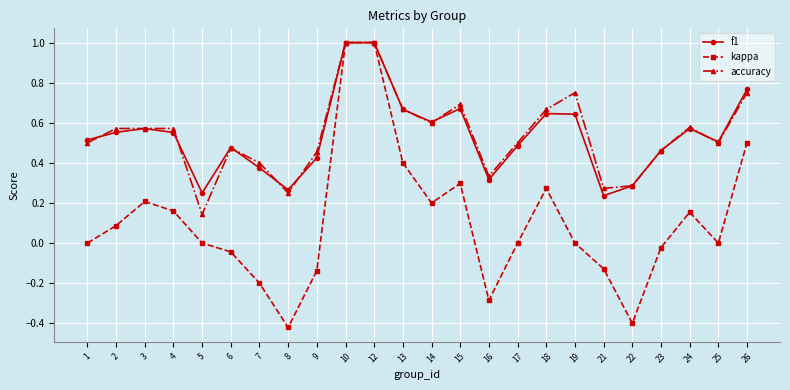

What are all the series names shown in the legend?

f1, kappa, accuracy